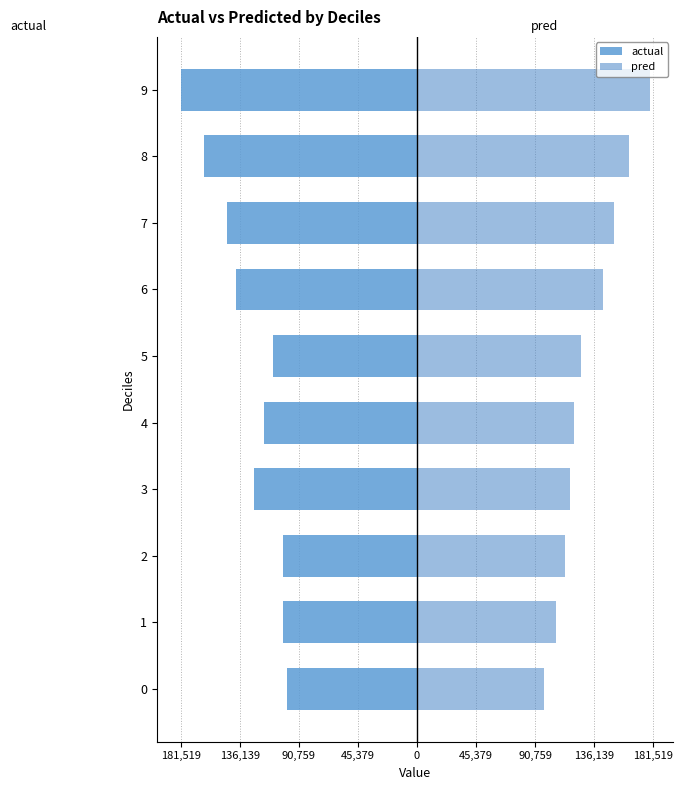

What is the value of the pred bar at the 3rd from the left?

113627.7